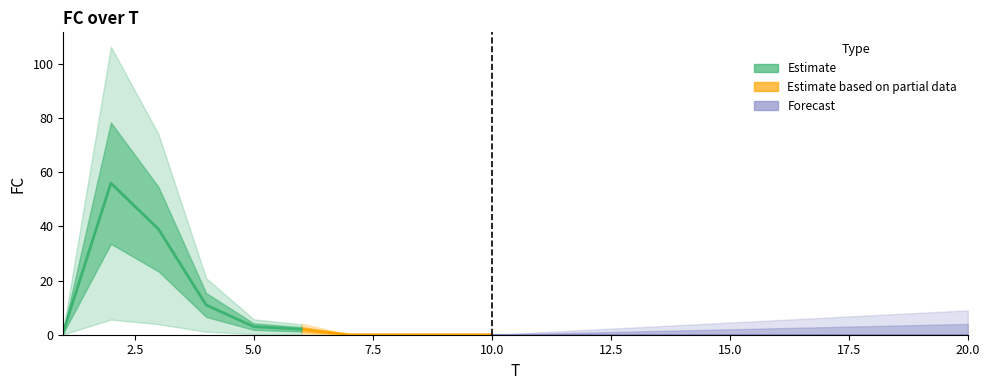

Count the number of categories in the chart.

20